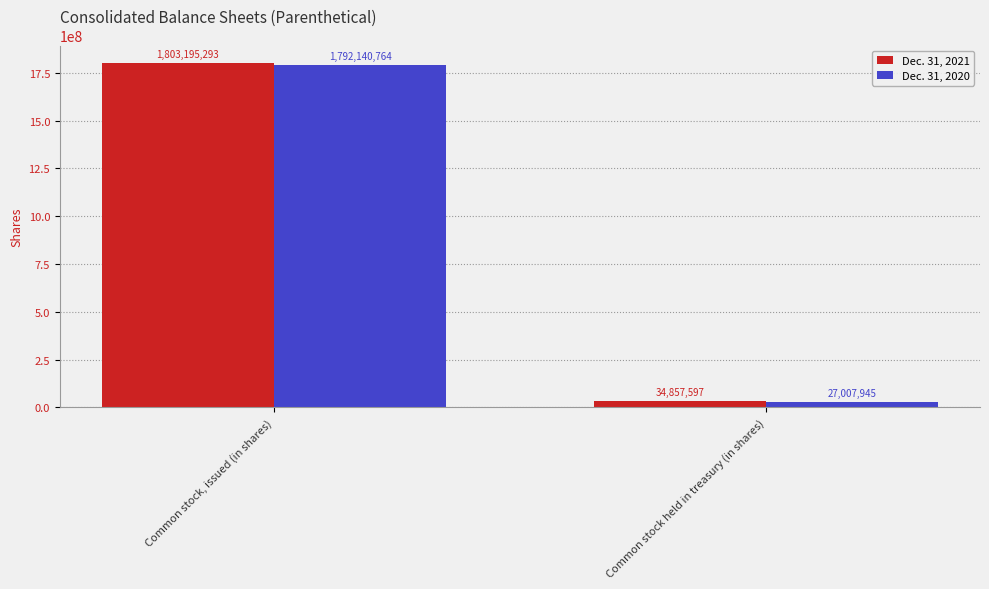

Read the Dec. 31, 2020 value at Common stock held in treasury (in shares).

27007945